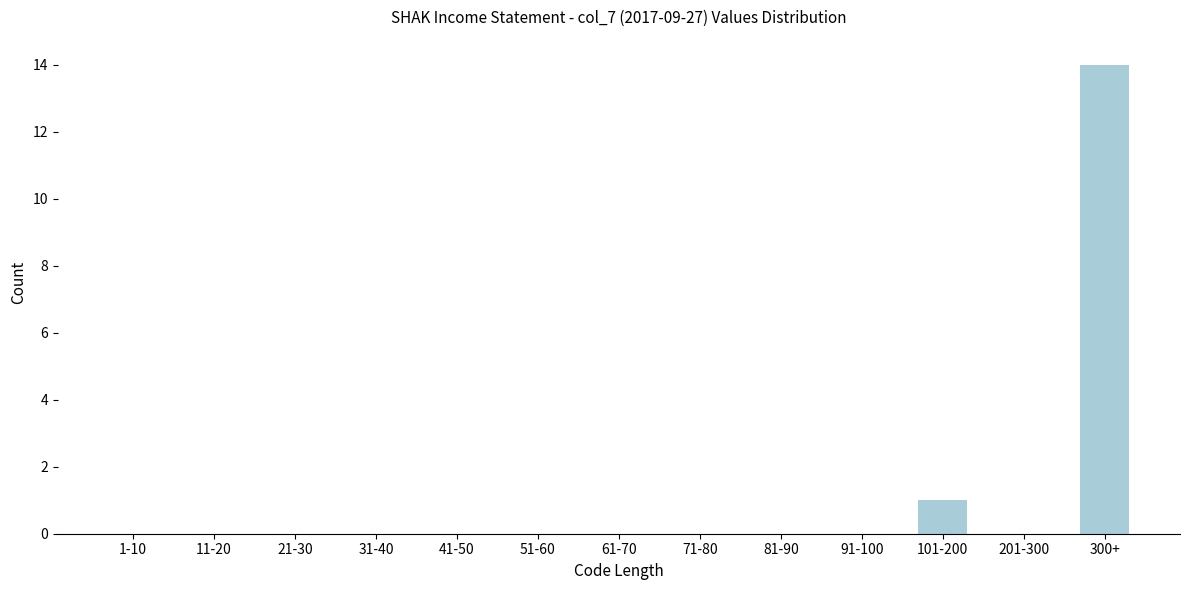

Reading left to right, list all the values displayed in this chart.

1-10=0	11-20=0	21-30=0	31-40=0	41-50=0	51-60=0	61-70=0	71-80=0	81-90=0	91-100=0	101-200=1	201-300=0	300+=14